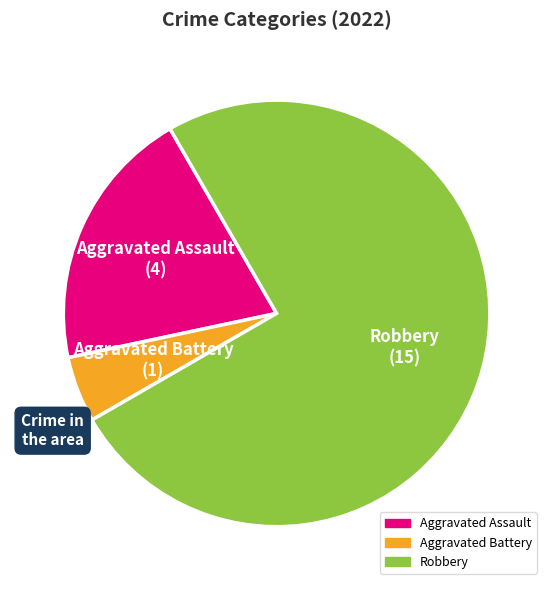

True or false: Aggravated Battery accounts for 5% of the total.

True